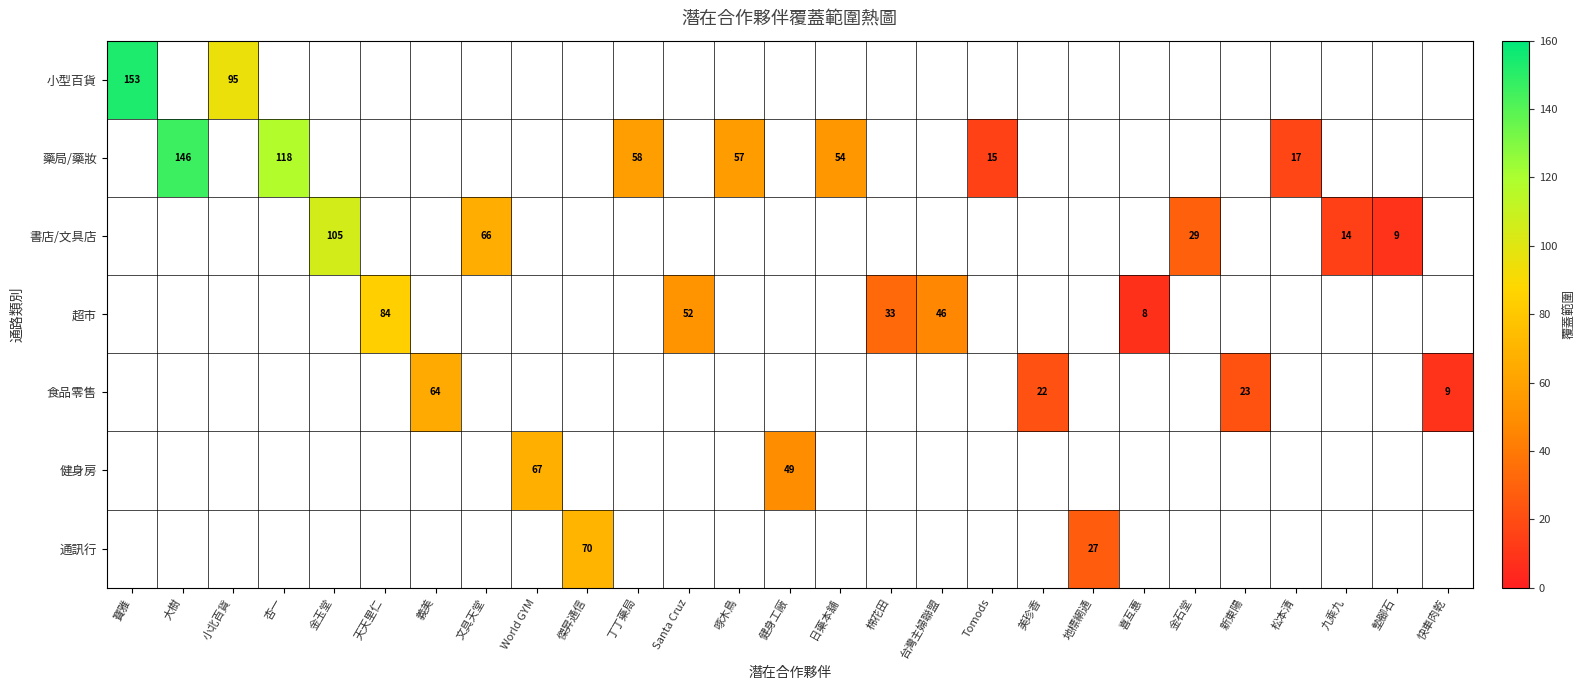

At which category does the chart reach its minimum across all series?

喜互惠